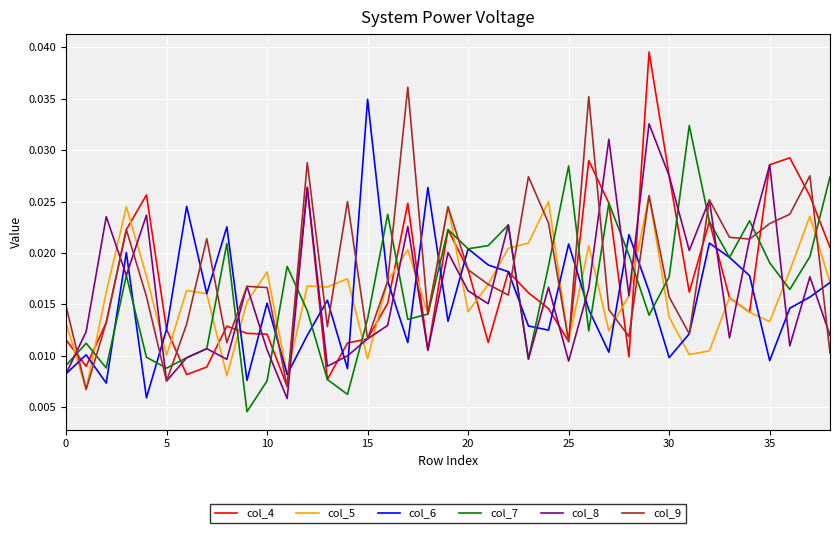

Which series ends up on top after the final intersection of col_9 and col_8?

col_8